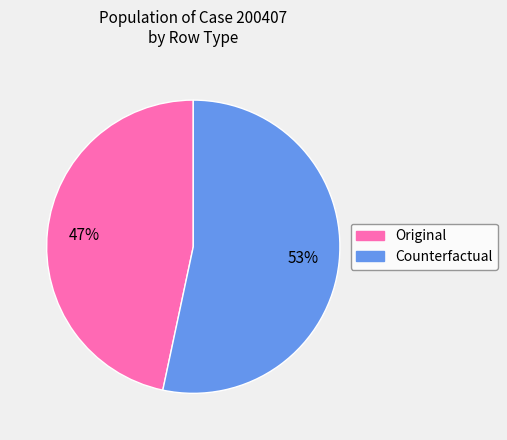

How many segments does this pie chart have?

2